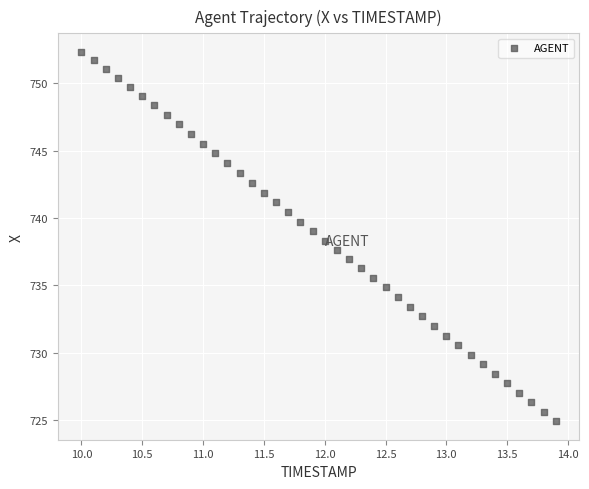

What is the range of X values (max minus min)?

3.9